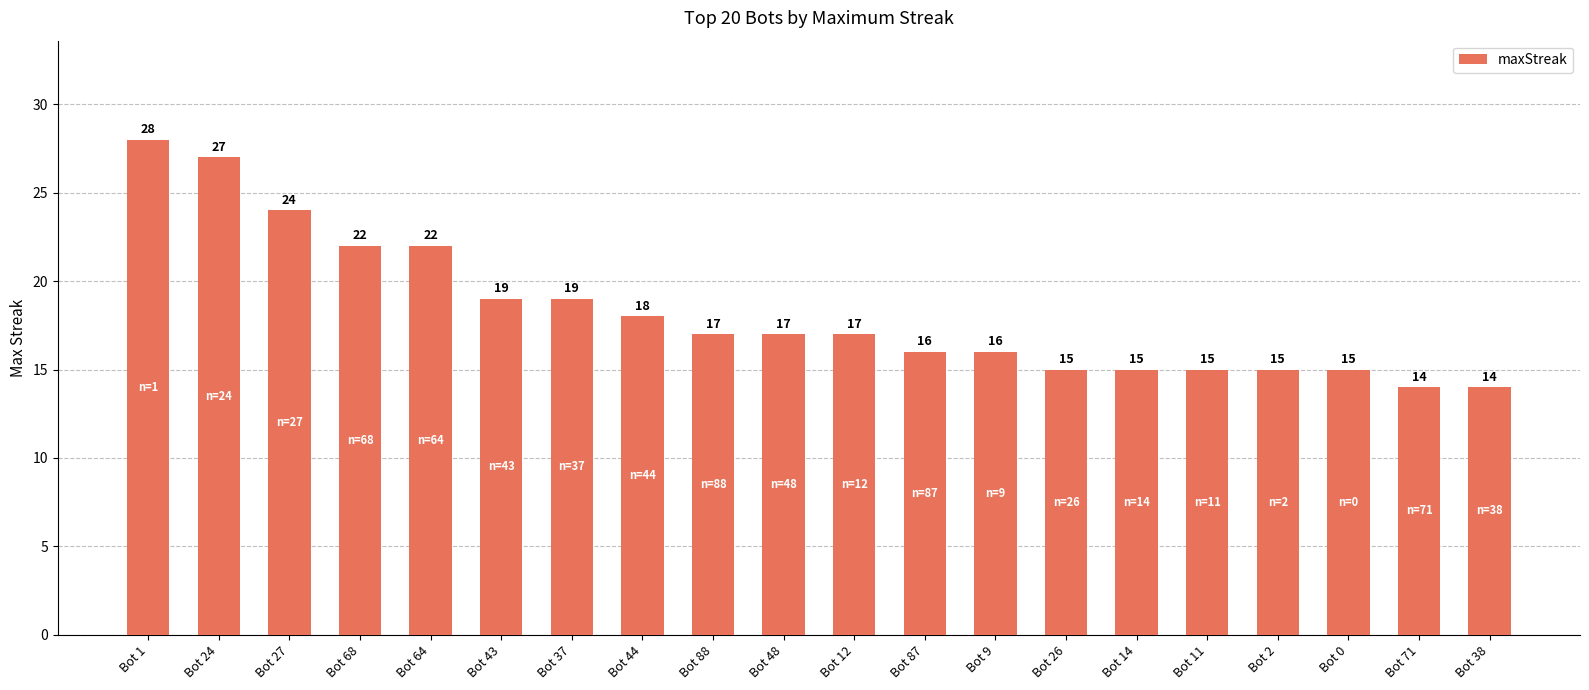

What is the ratio of the value at Bot 26 to the value at Bot 14?

1.0